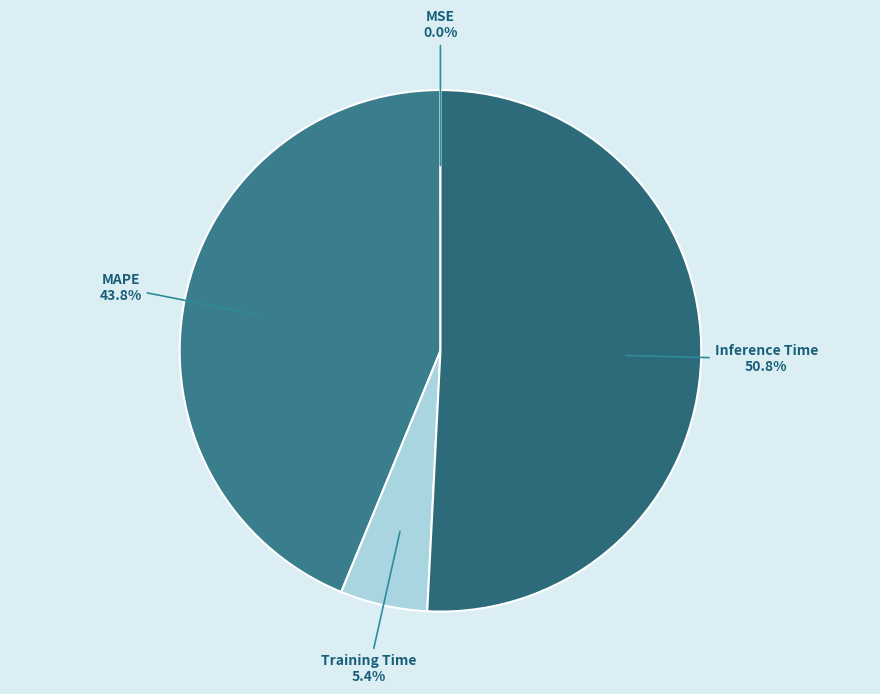

Which category accounts for the majority?

Inference Time